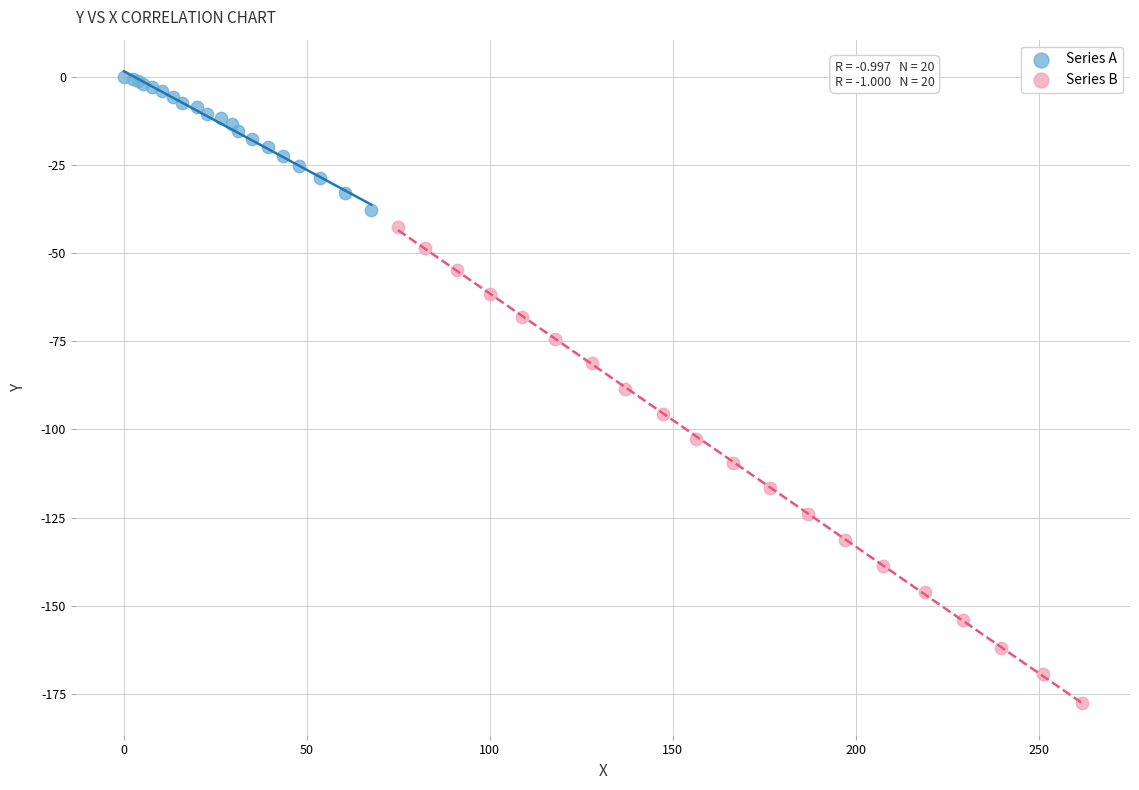

Which series contains the lowest Y value?

Series B